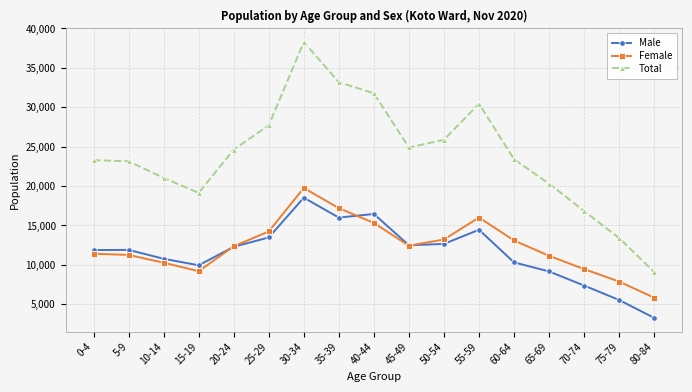

True or false: Male has more than 0 points higher than both neighbors.

True